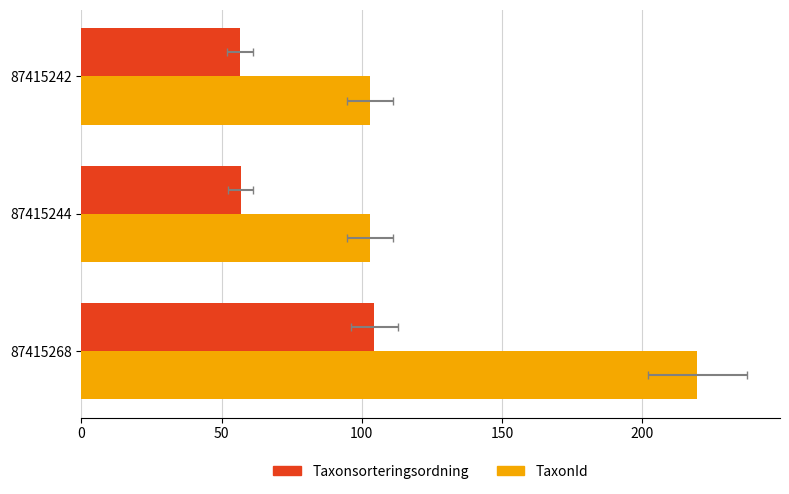

What is the sum of the TaxonId values at 87415268 and 87415242?

322.7